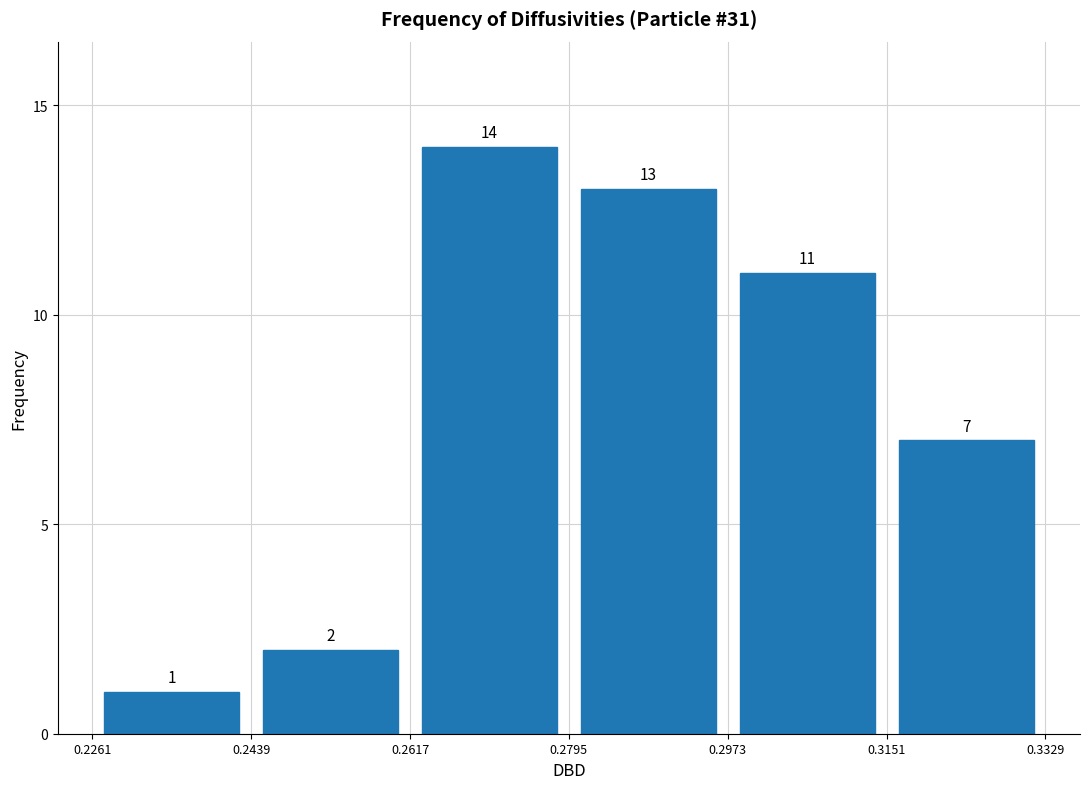

Reading left to right, transcribe this chart: for each bar, give the range it covers on the x-axis and its height.

0.2261 to 0.2439: 1
0.2439 to 0.2617: 2
0.2617 to 0.2795: 14
0.2795 to 0.2973: 13
0.2973 to 0.3151: 11
0.3151 to 0.3329: 7